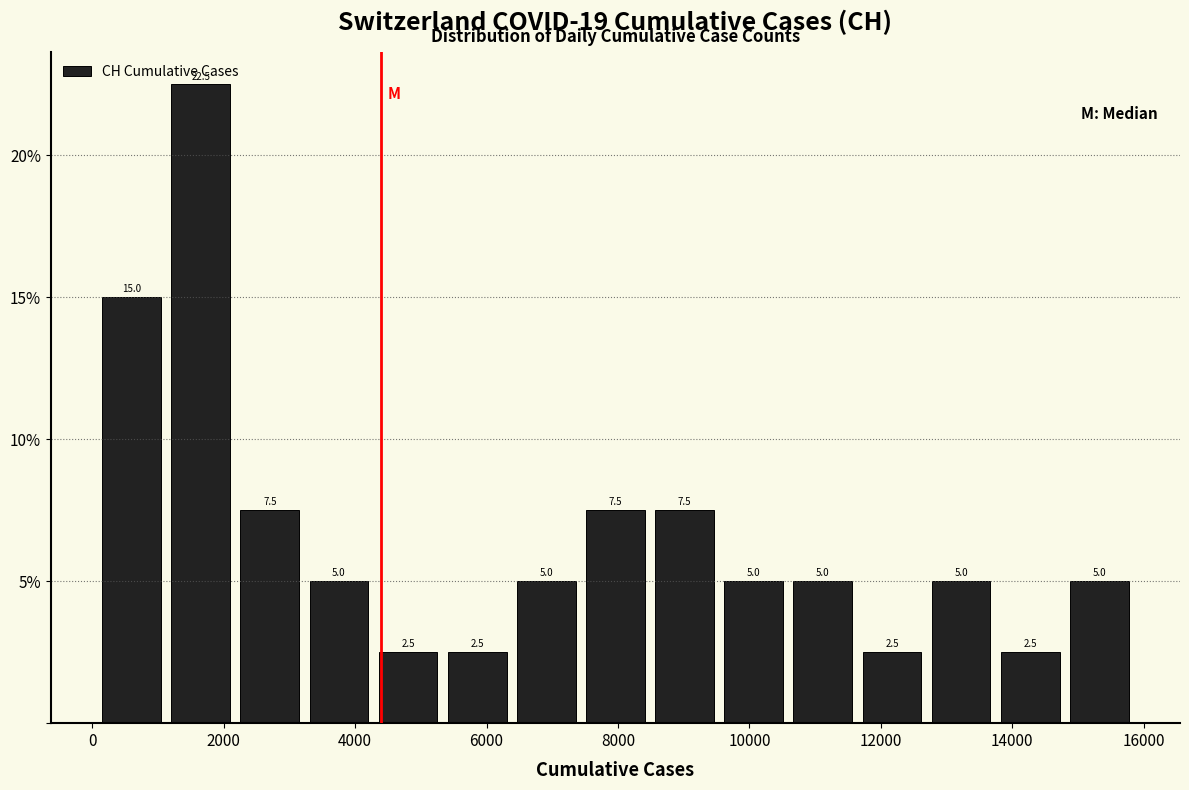

Reading left to right, list every bar in this chart as the range it spans on the x-axis followed by its height. The bar edges are not printed on the chart, so give them approximately, as read against the axis.

0 to 1200: 15.0
1200 to 2200: 22.5
2200 to 3200: 7.5
3200 to 4200: 5.0
4200 to 5400: 2.5
5400 to 6400: 2.5
6400 to 7400: 5.0
7400 to 8400: 7.5
8400 to 9600: 7.5
9600 to 10600: 5.0
10600 to 11600: 5.0
11600 to 12600: 2.5
12600 to 13800: 5.0
13800 to 14800: 2.5
14800 to 15800: 5.0